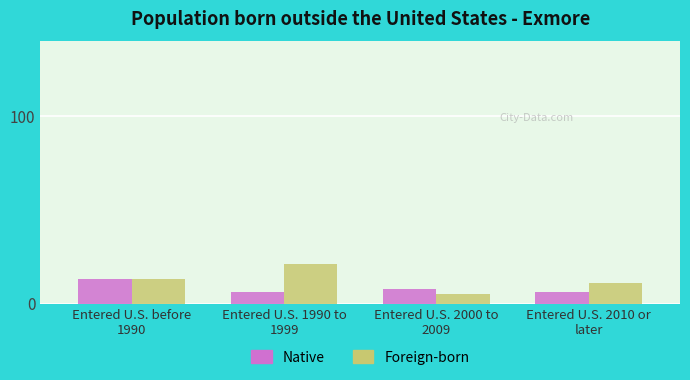

What is the difference between the maximum and minimum values in the Foreign-born series?

16